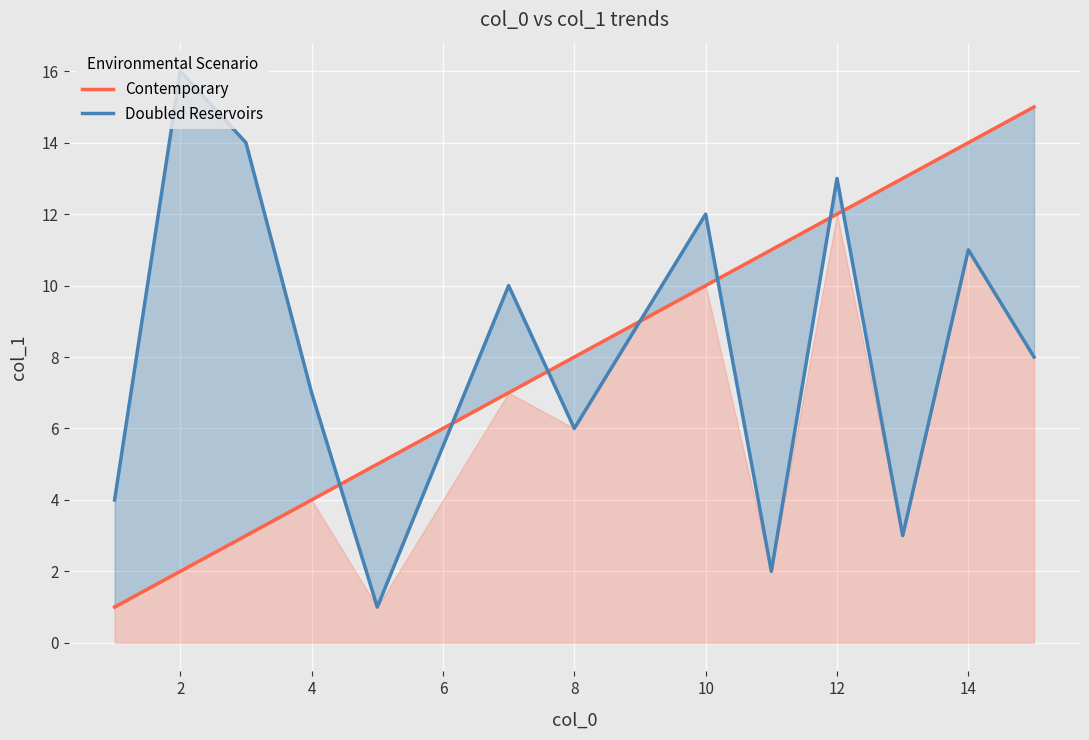

True or false: Doubled Reservoirs and Contemporary intersect in this chart.

True